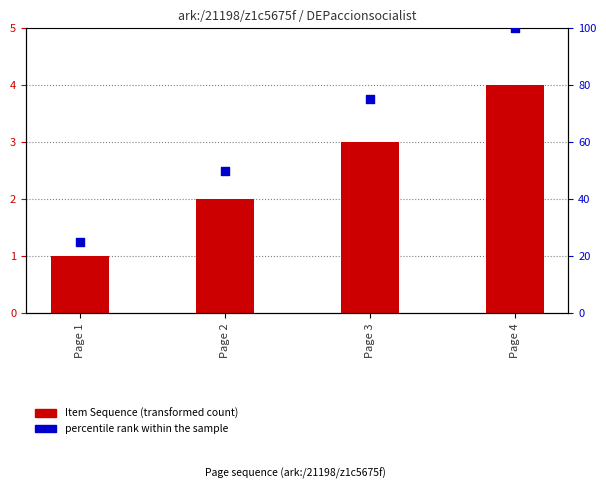

What are all the series names shown in the legend?

Item Sequence (transformed count), percentile rank within the sample